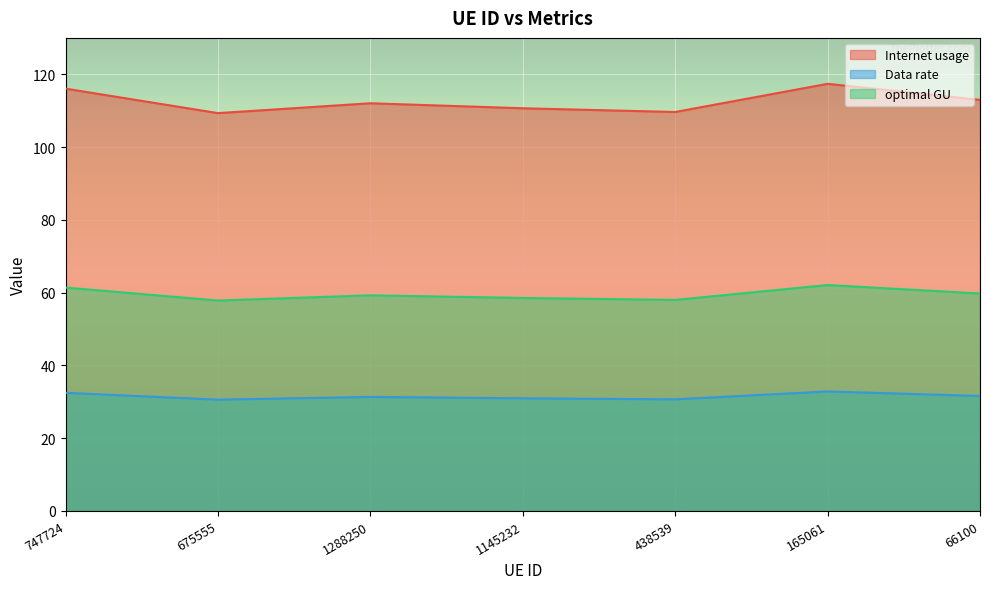

Count the number of categories in the chart.

7